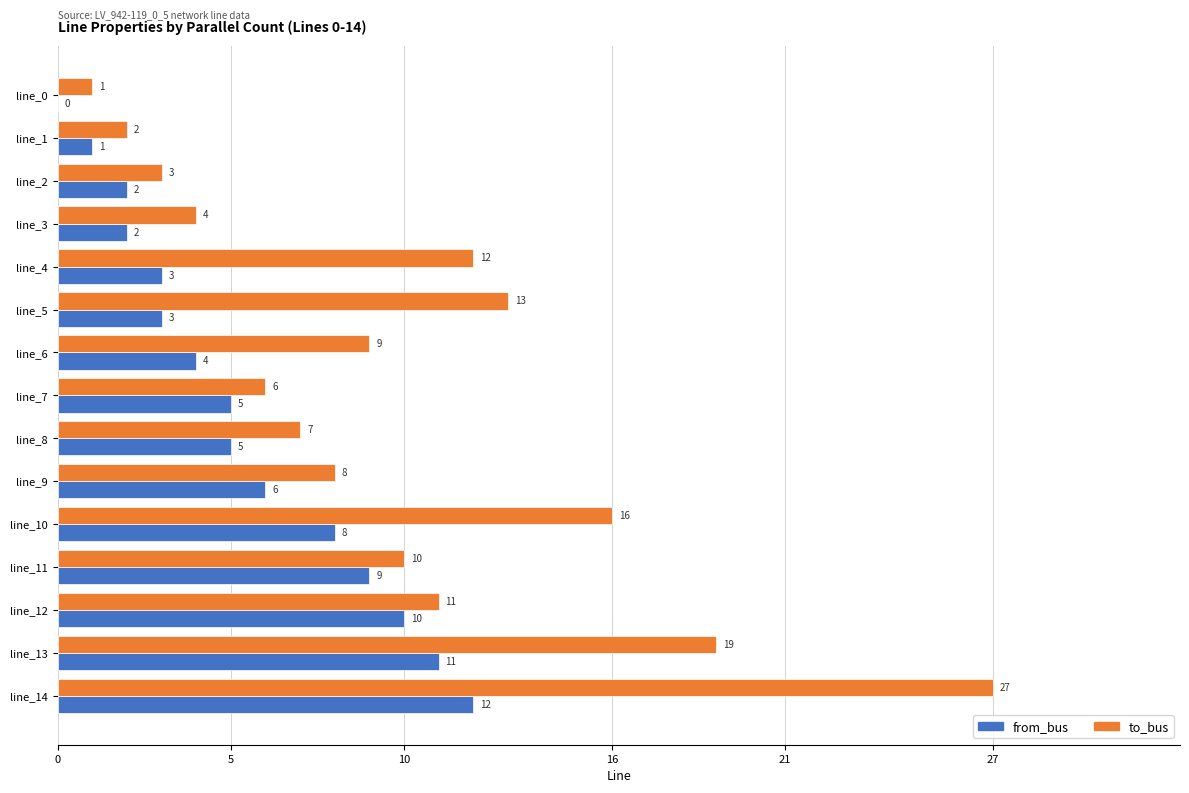

What is the sum of all from_bus values?

81